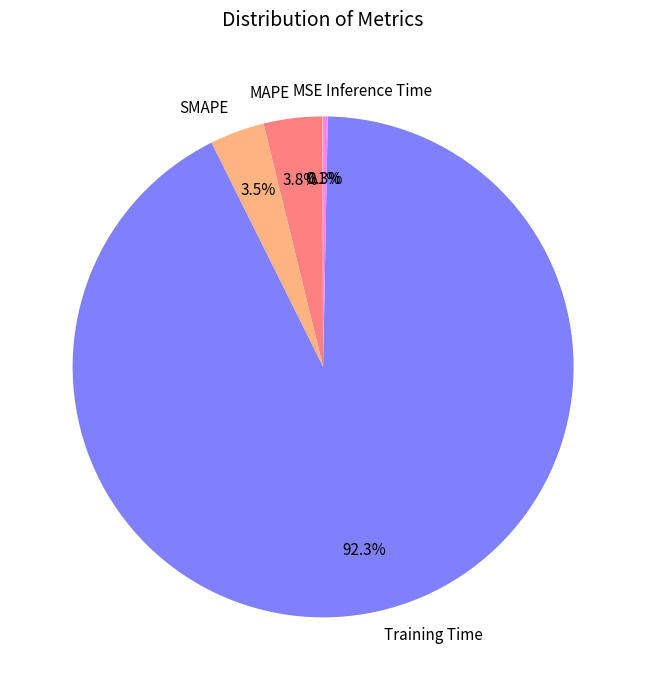

What percentage is NOT represented by SMAPE?

96.5%